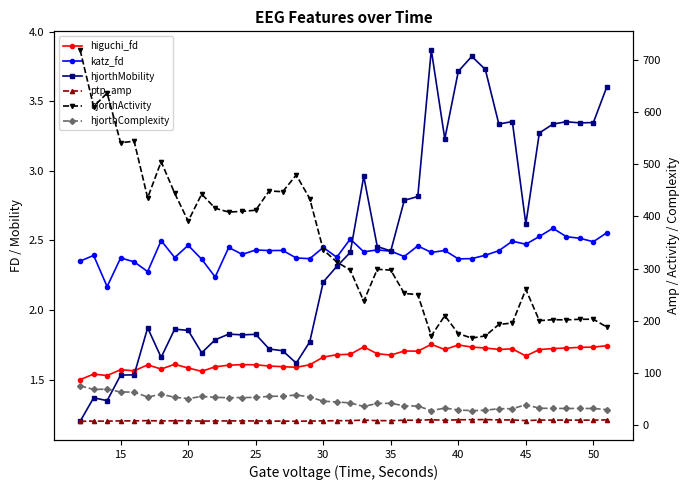

How many lines are shown in the chart?

6